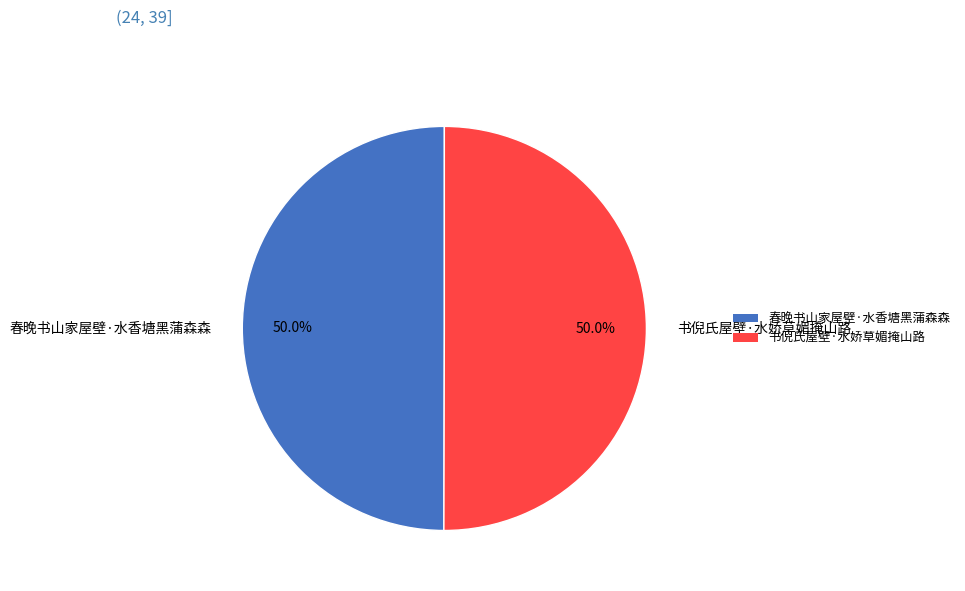

What is the ratio of the value at 春晚书山家屋壁·水香塘黑蒲森森 to the value at 书倪氏屋壁·水娇草媚掩山路?

1.0